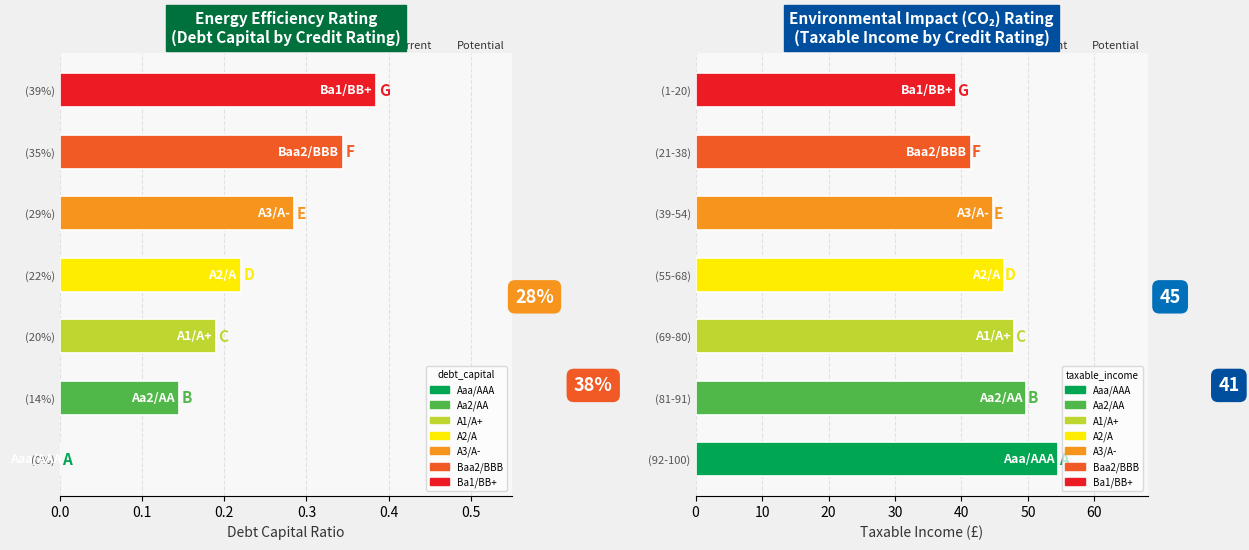

What is the approximate value of debt_capital at (22%)?

0.2